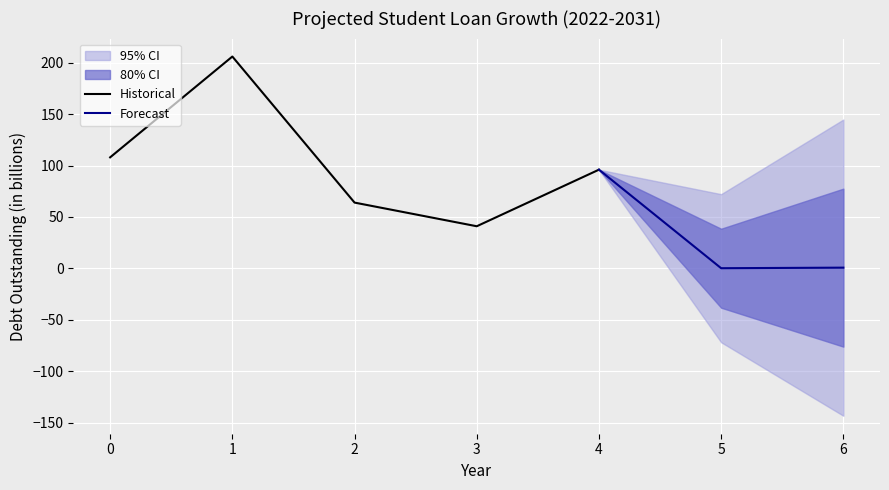

Is this an area chart (filled region under the line)?

No